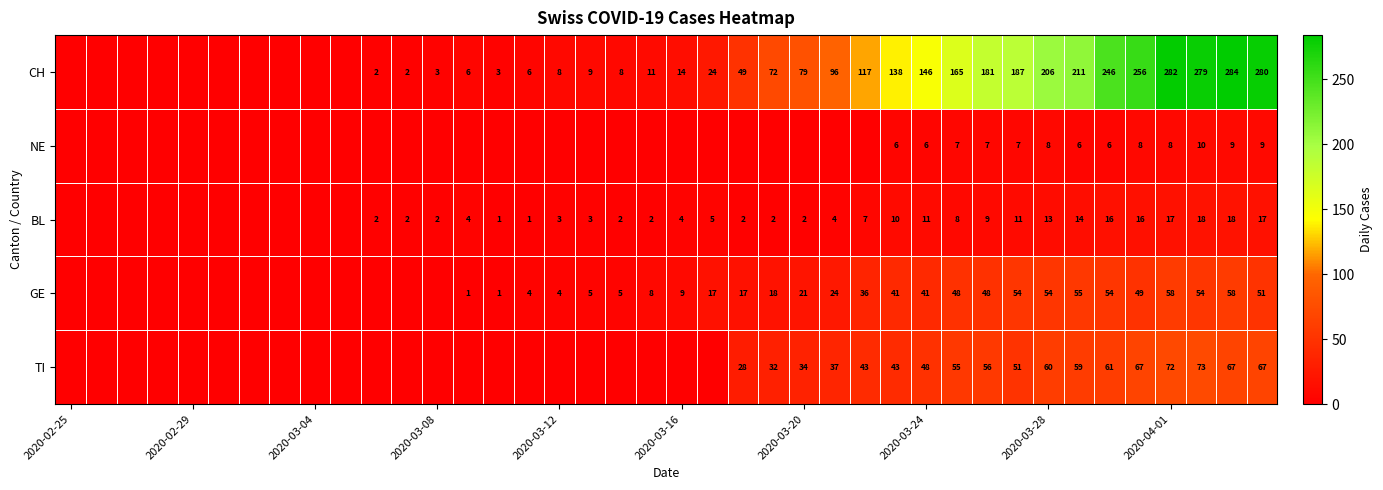

What is the spread (max minus min) of values at 29?

158